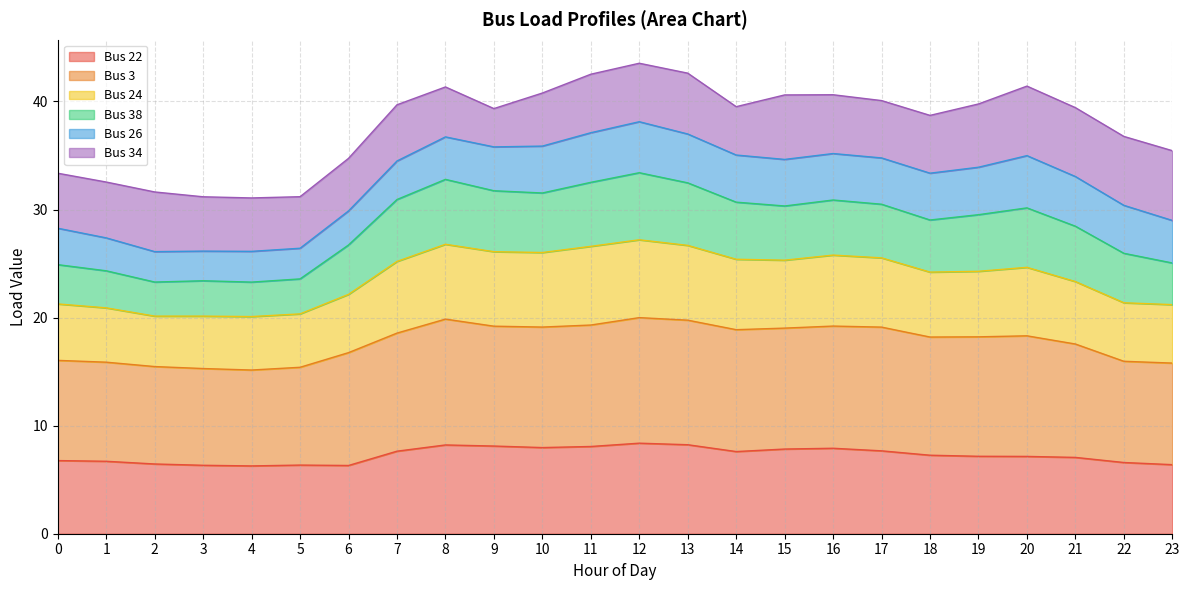

What is the total value across all series at 10?

40.8